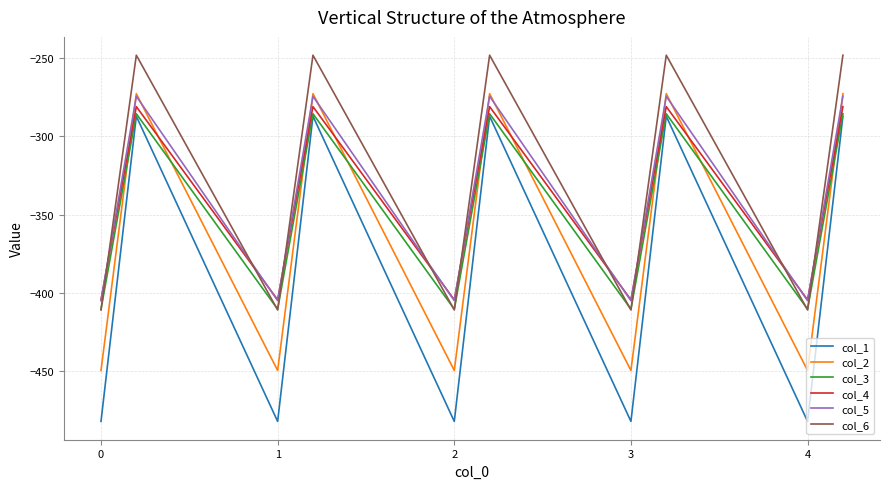

True or false: col_5 has more than 1 points higher than both neighbors.

True